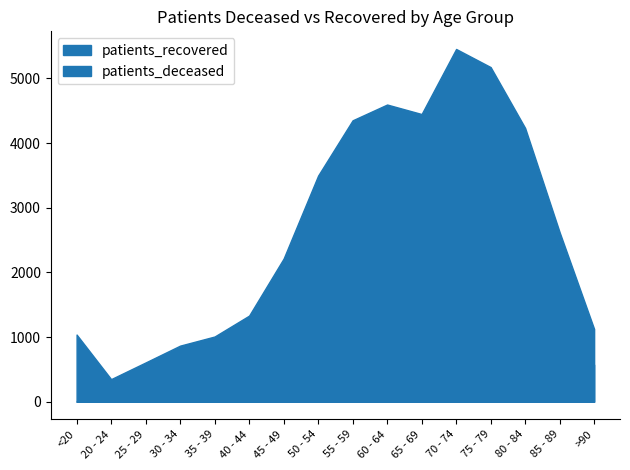

List the series in order of their peak value, lowest first.

patients_deceased, patients_recovered